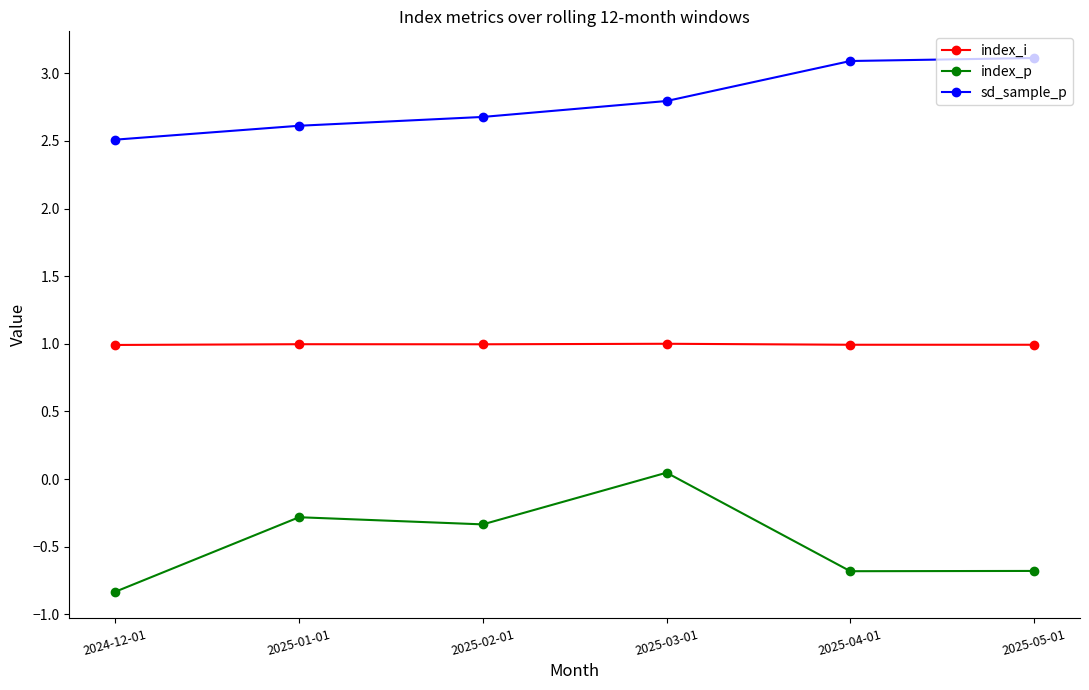

True or false: index_i has a value of 0.4 at 2025-04-01.

False